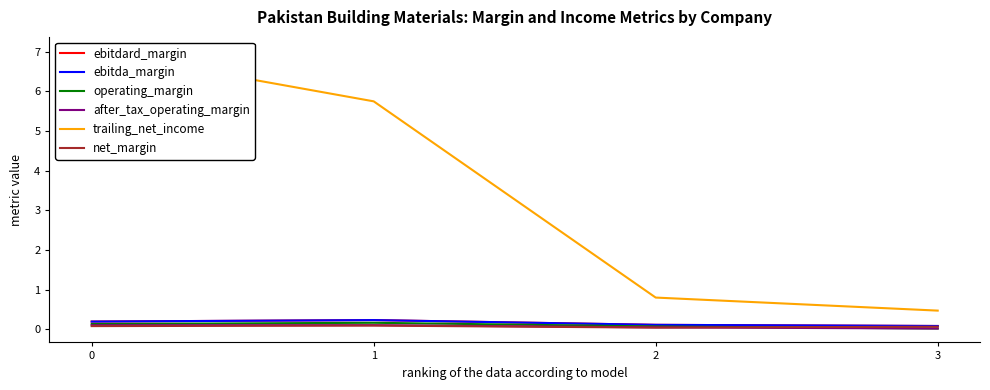

What is the value of the ebitdard_margin point at the 2nd from the left?

0.2